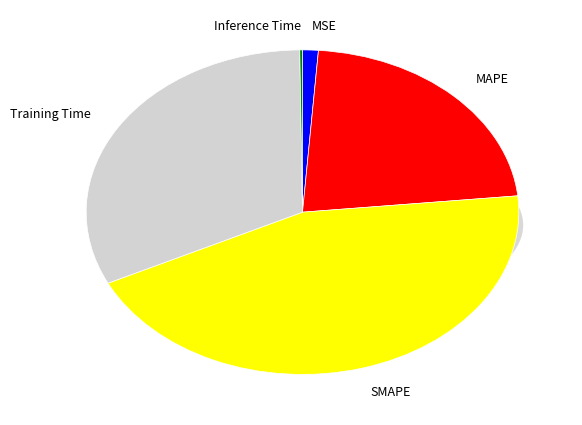

The MSE slice represents 14% of the pie. True or false?

False